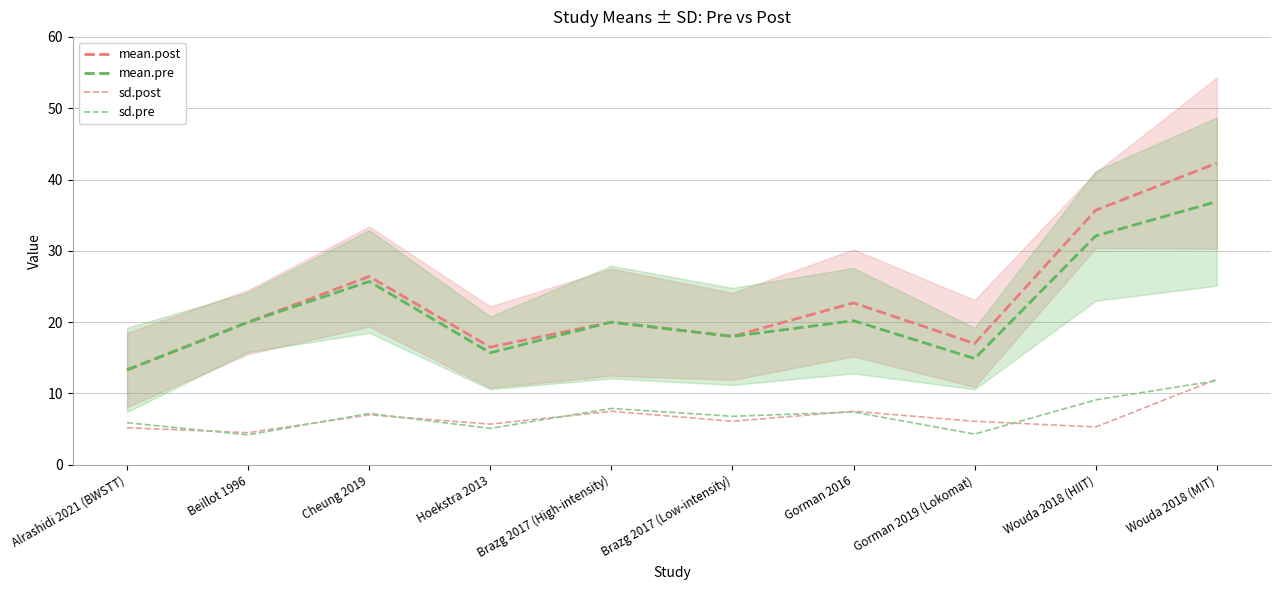

What is the value of the sd.post point at the 2nd from the left?

4.5